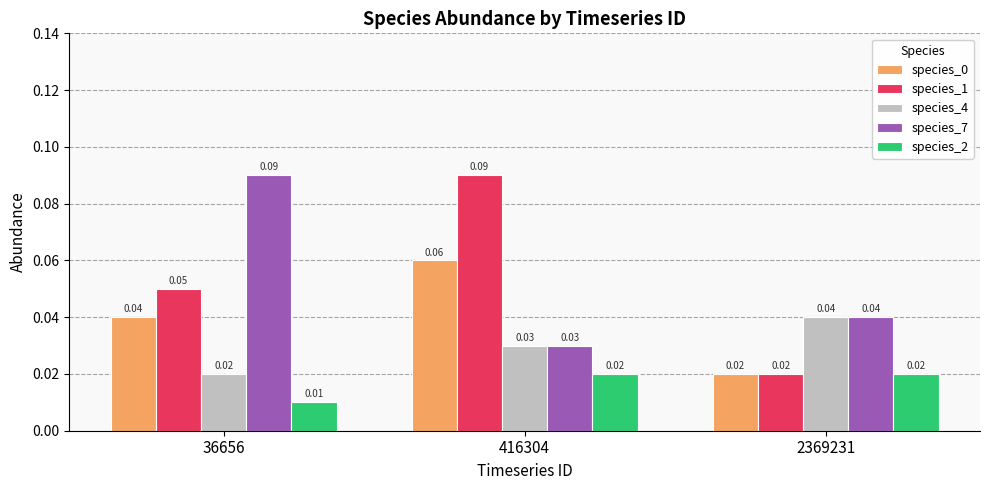

At how many categories does at least one series exceed 0?

3